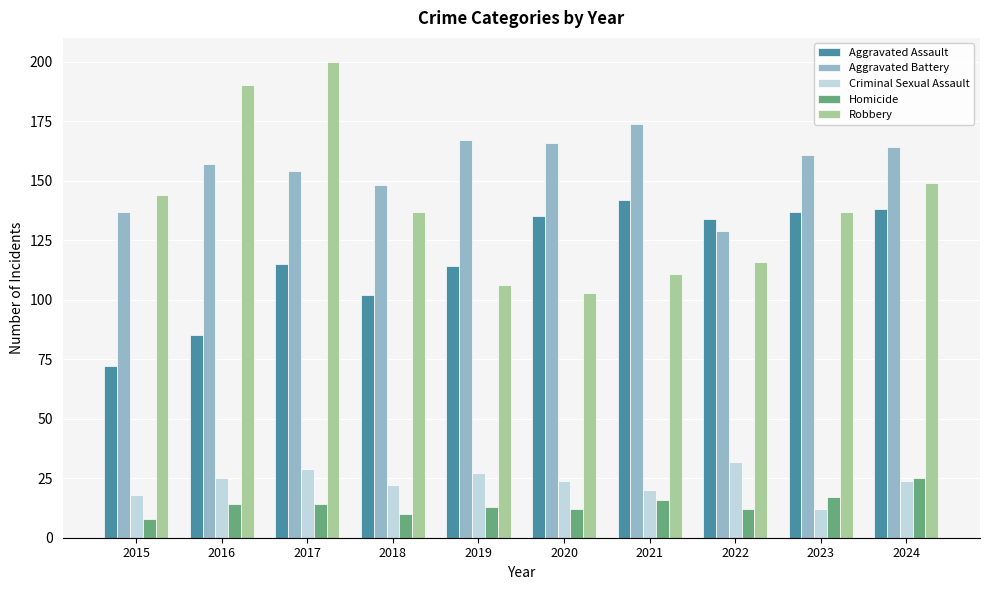

What is the sum of the Aggravated Battery values at 2020 and 2015?

303